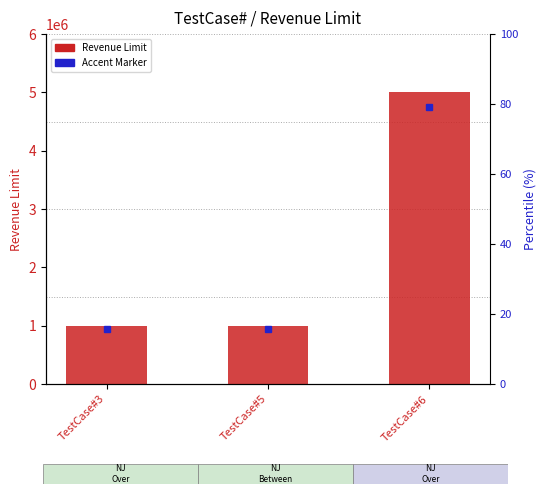

Rank the categories by value from lowest to highest.

TestCase#3, TestCase#5, TestCase#6